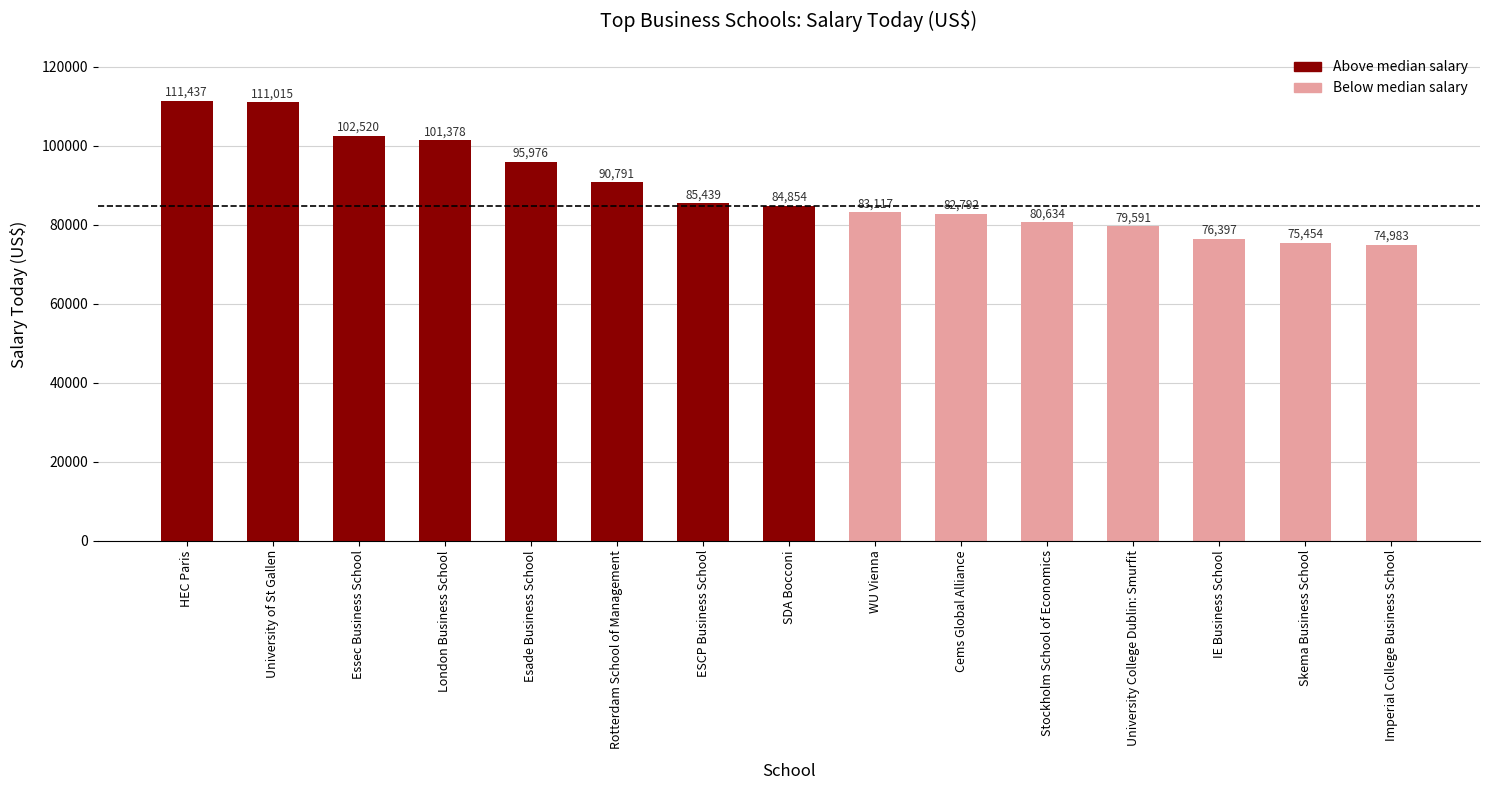

What is the smallest value displayed?

74983